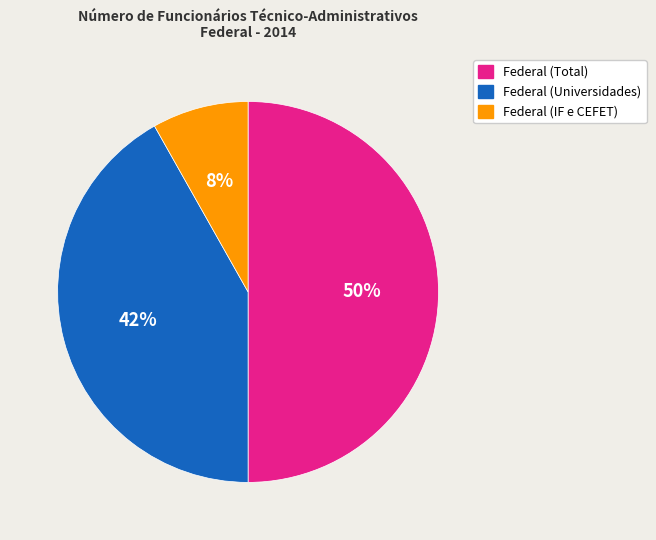

Which has a higher value, Federal (Universidades) or Federal (Total)?

Federal (Total)